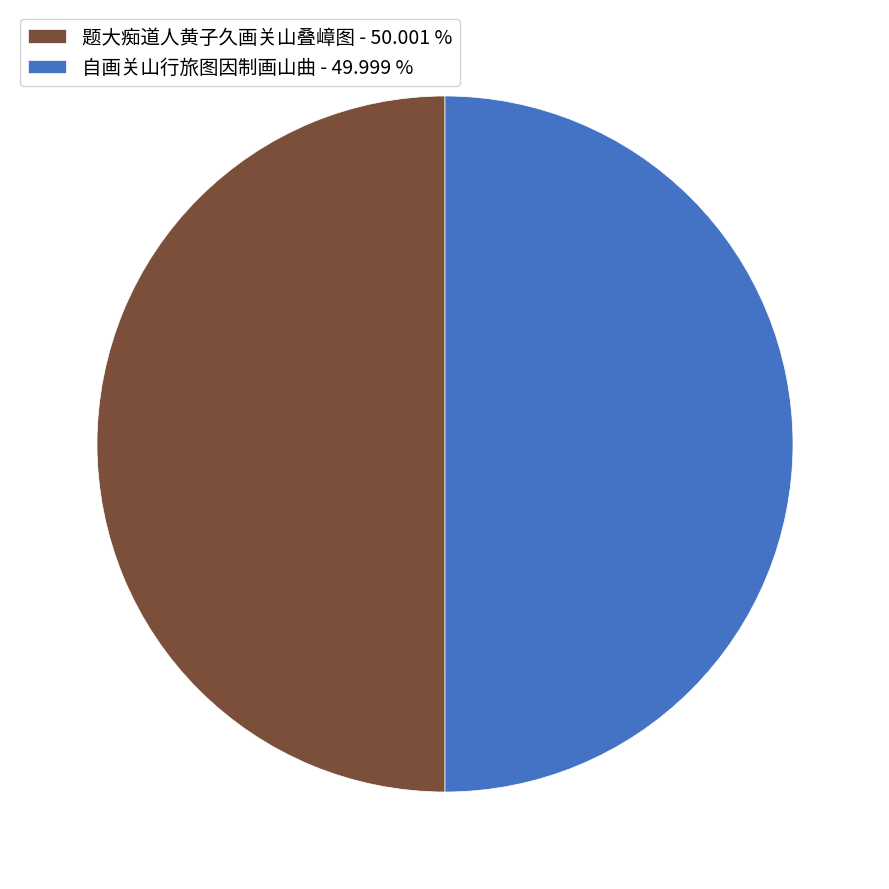

What is the ratio of the value at 自画关山行旅图因制画山曲 - 49.999 % to the value at 题大痴道人黄子久画关山叠嶂图 - 50.001 %?

1.0